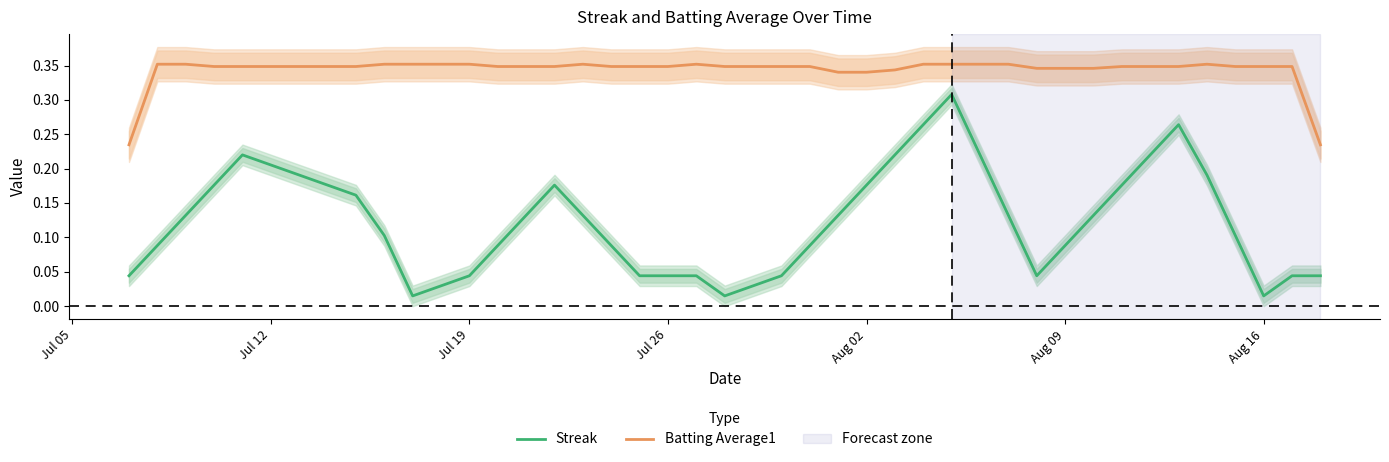

Which series has the largest range (max minus min)?

Streak